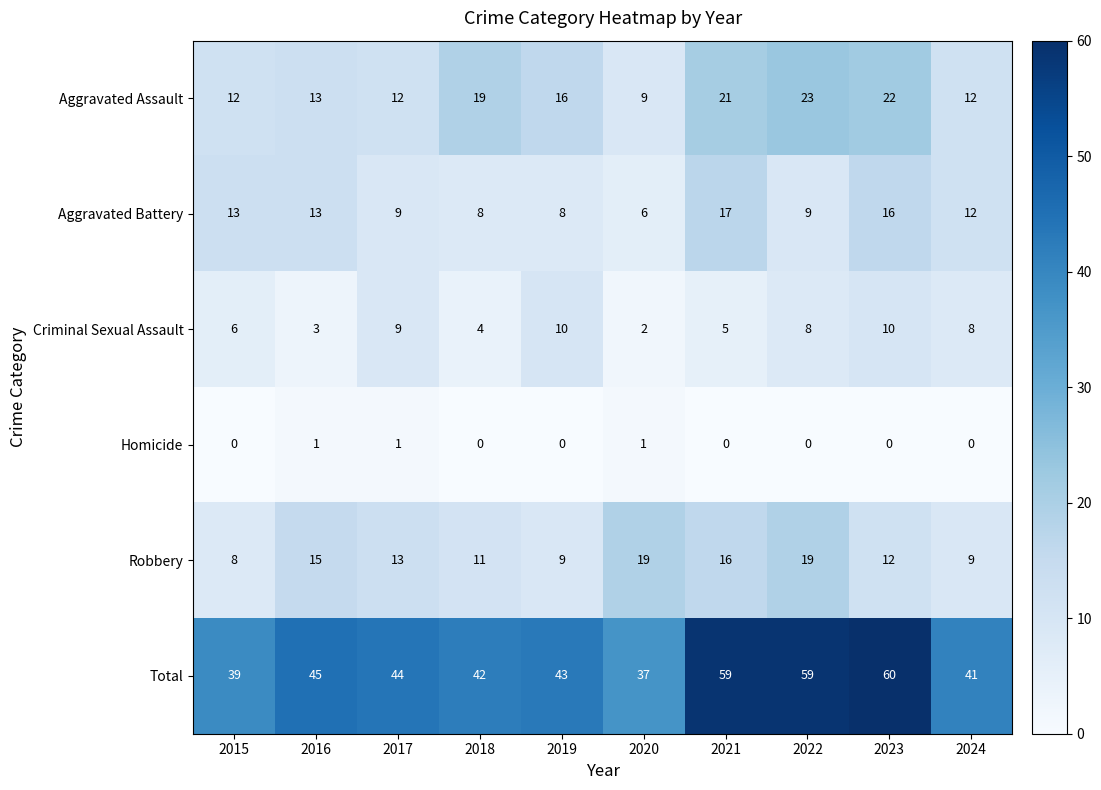

What is the maximum value for Aggravated Assault?

23